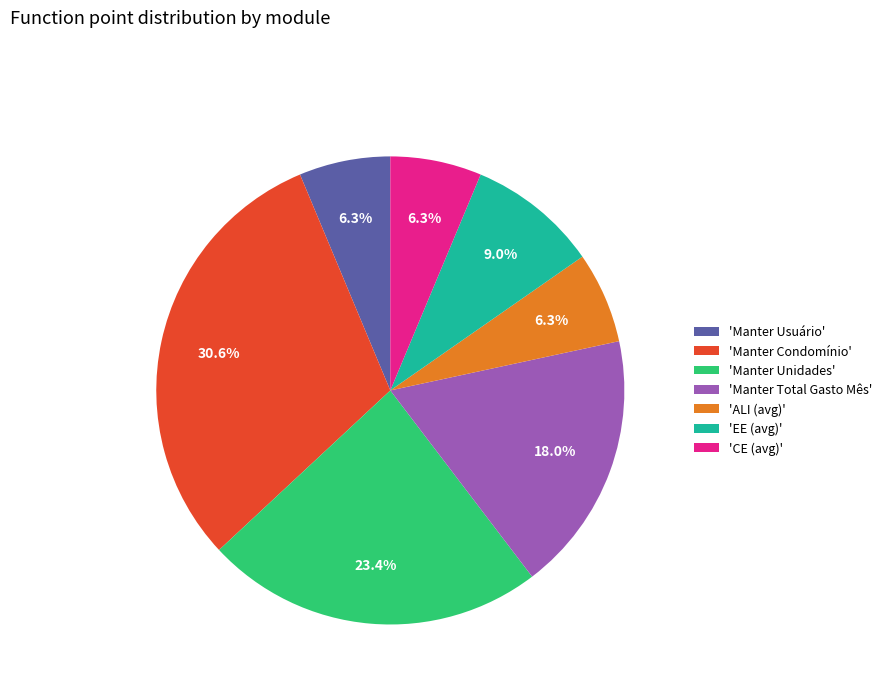

Which slice is the largest?

'Manter Condomínio'